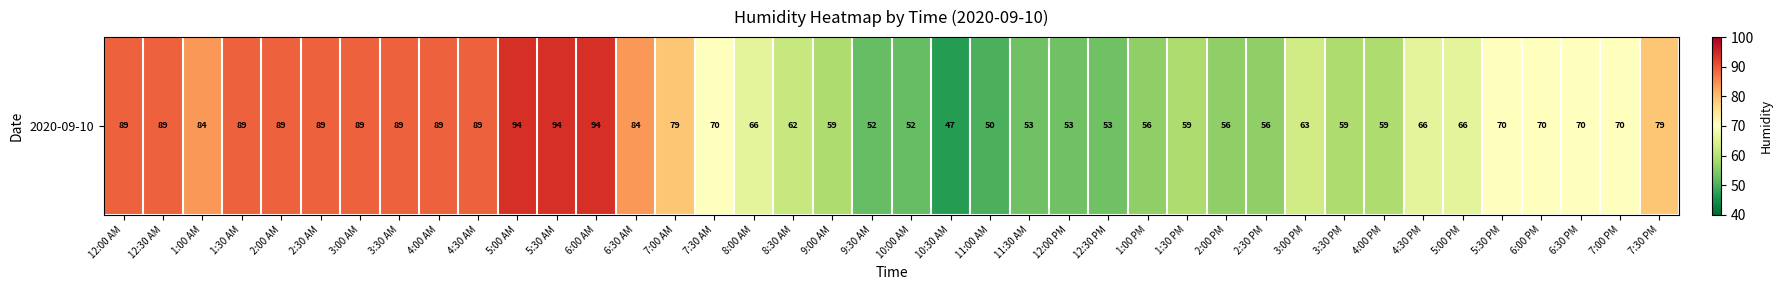

True or false: the data shows 89 at 12:30 AM.

True